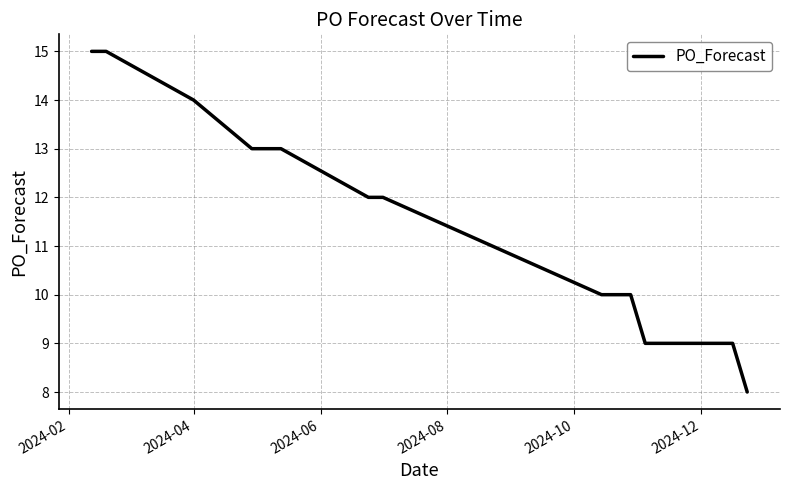

What is the minimum value shown in the chart?

8